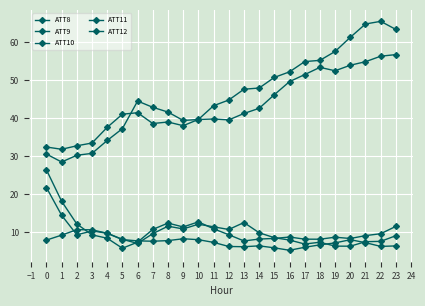

Is the value of ATT10 at 2 greater than the value of ATT8 at 11?

Yes